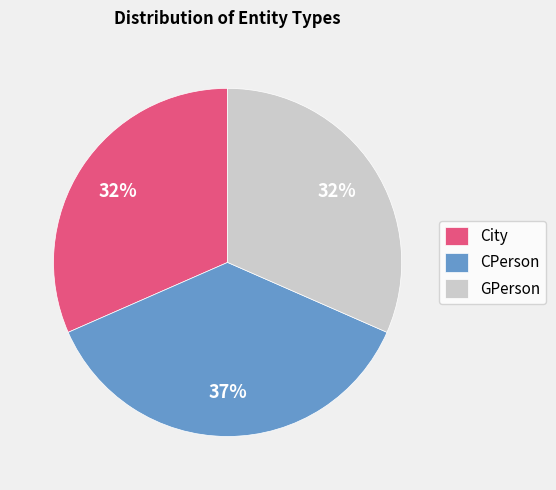

To the nearest percent, what is the combined percentage of GPerson and City?

63%